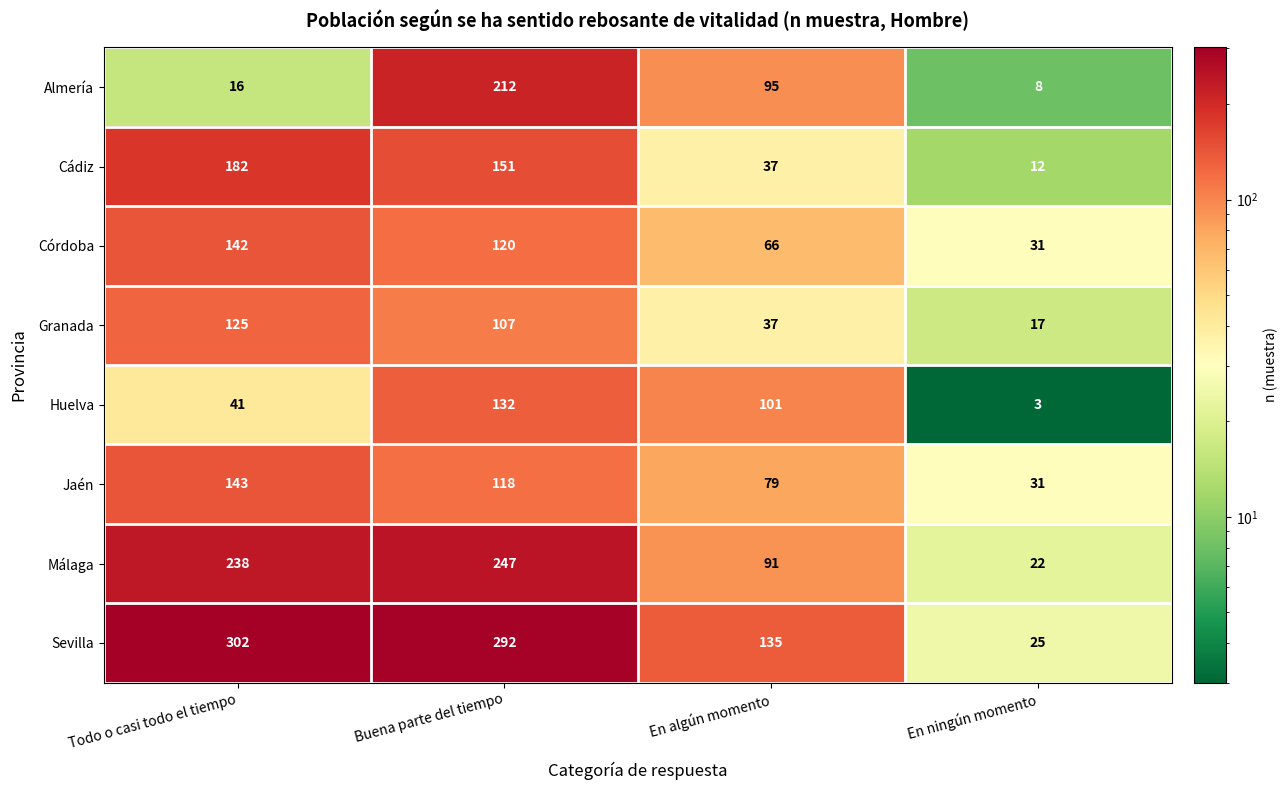

What is the average value of the Jaén series?

93